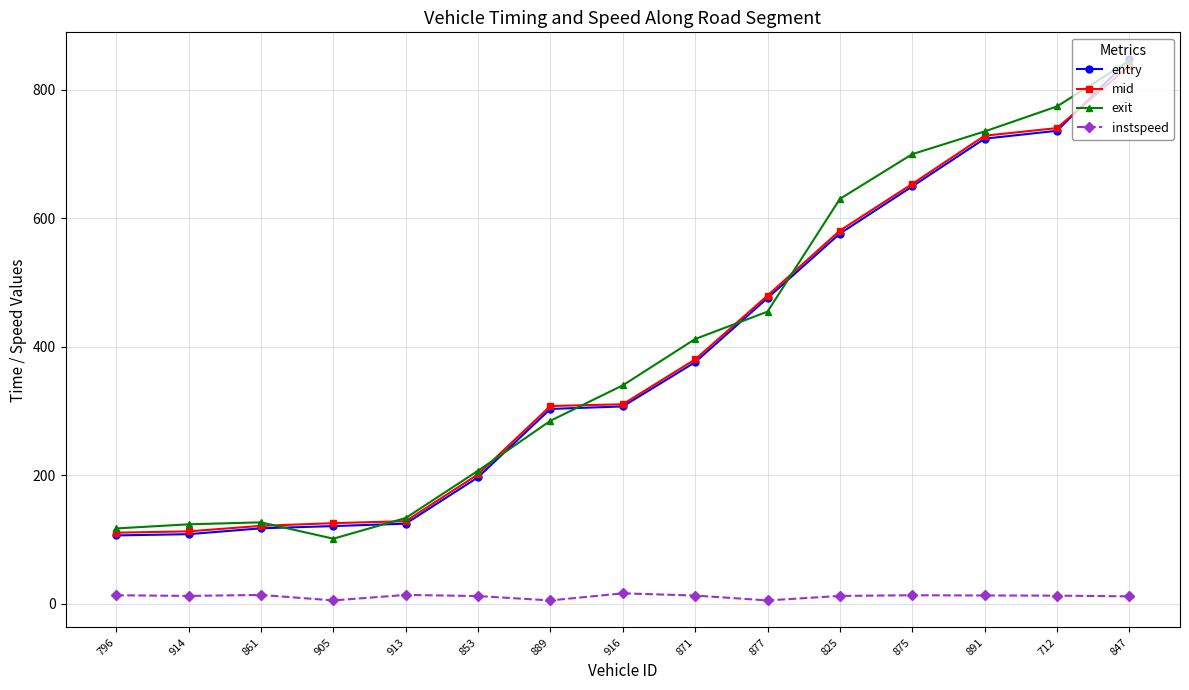

The mid series shows 728.2 at 891. True or false?

True